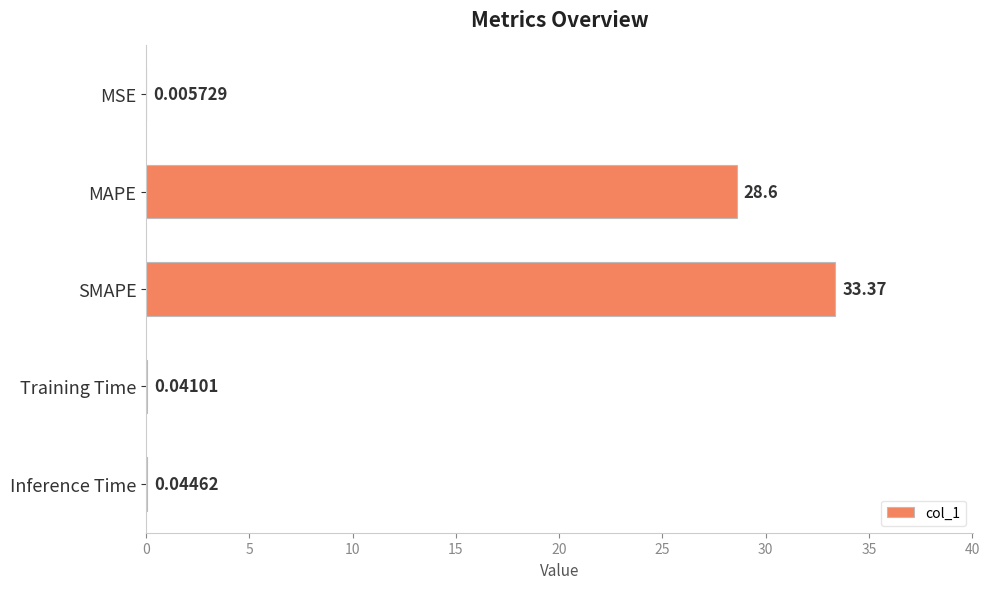

What is the sum of the values at Training Time and MAPE?

28.6